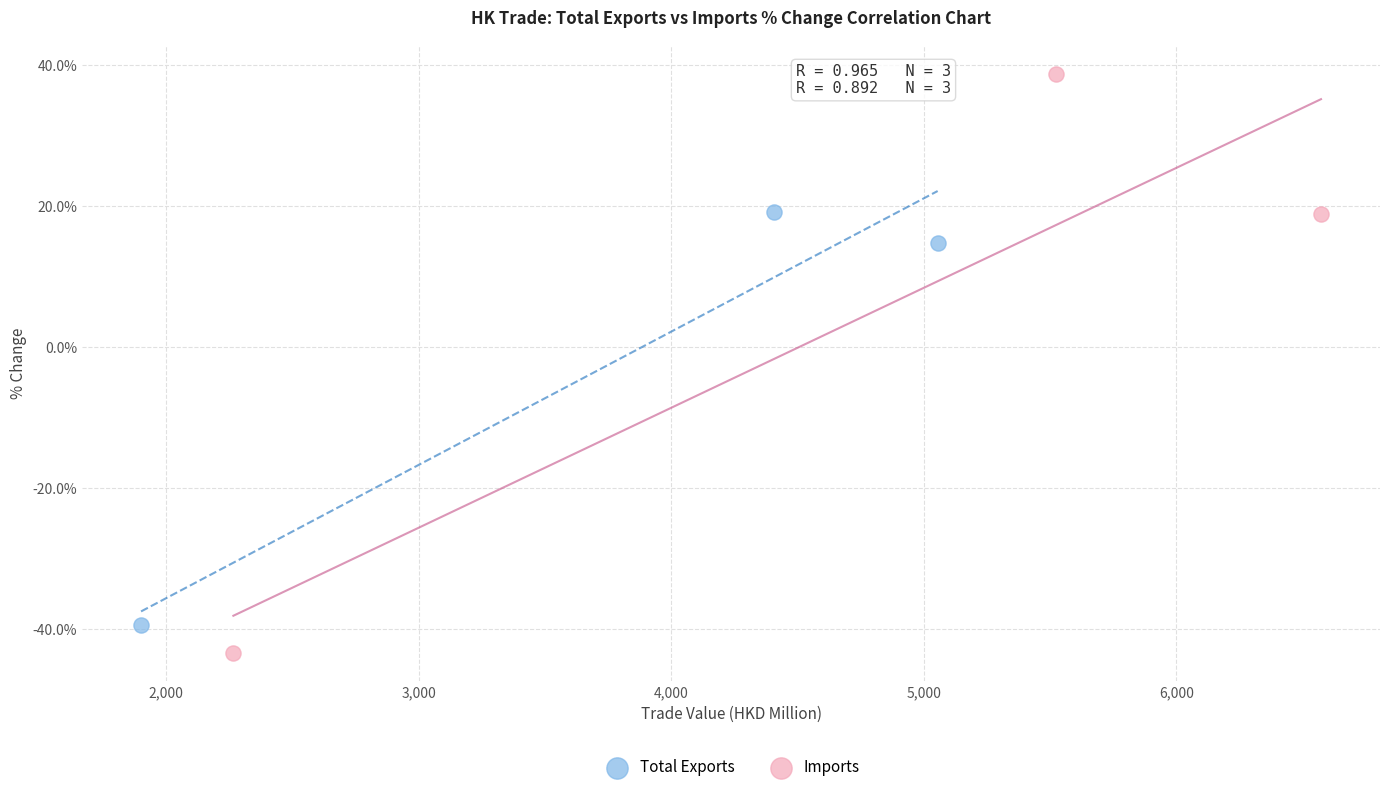

Which series has the largest Y range (max minus min)?

Imports